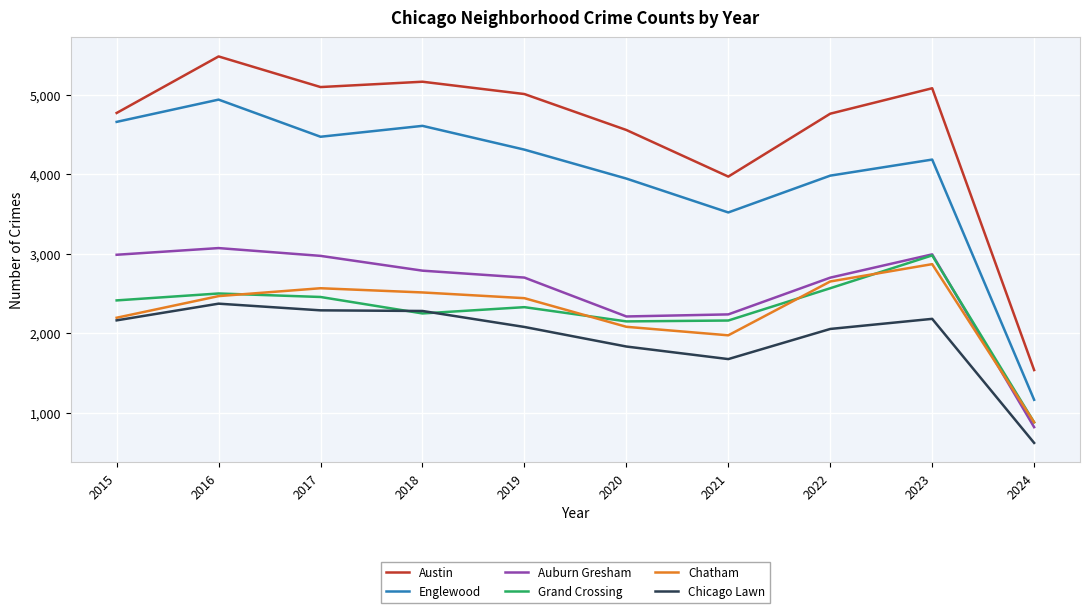

Where is Chatham nearest to the value 1874?

2021